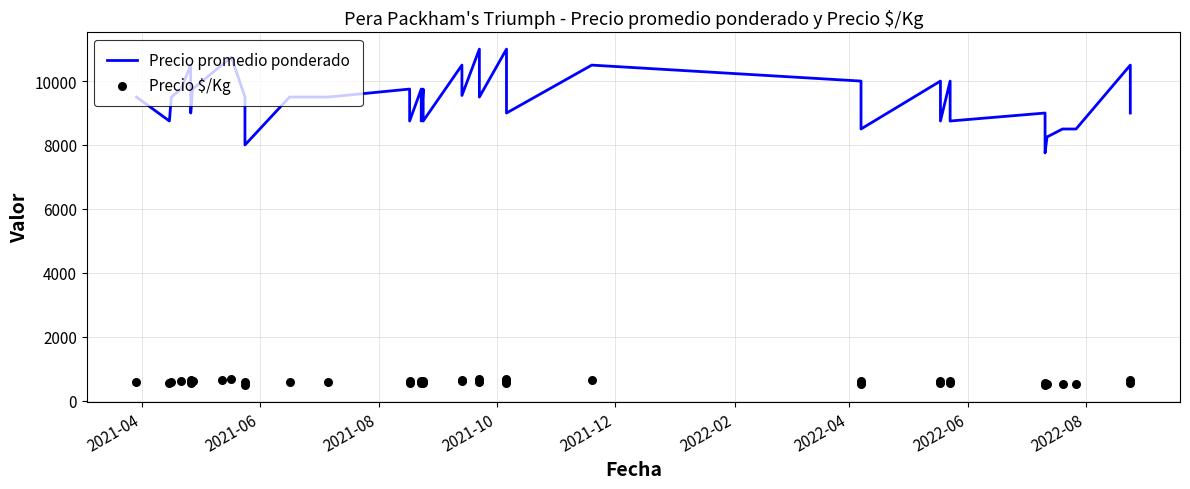

Which series has the largest total across all categories?

Precio promedio ponderado